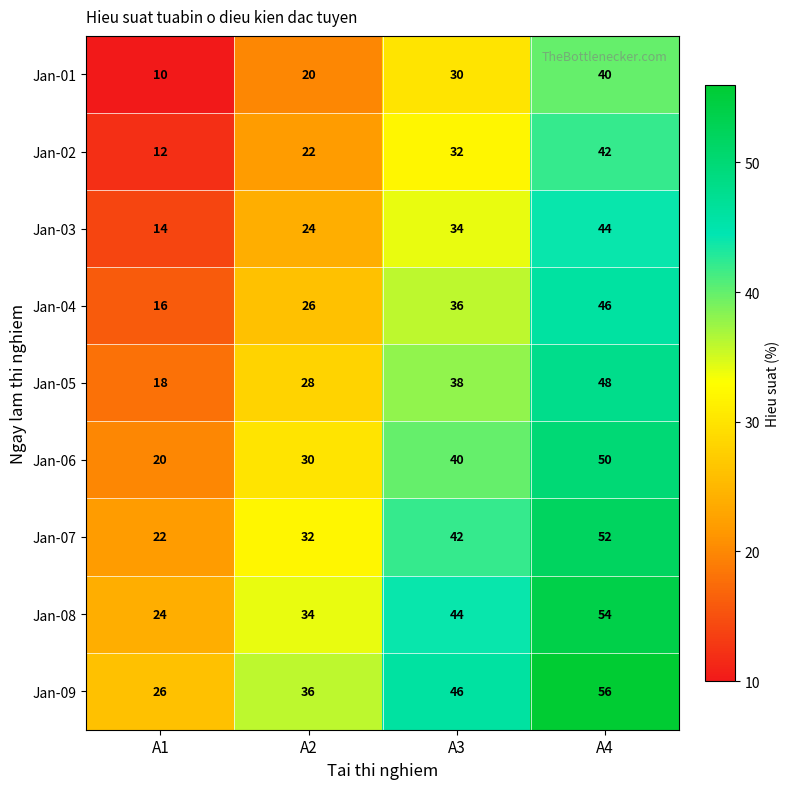

Rank the series at A1 from lowest to highest value.

Jan-01, Jan-02, Jan-03, Jan-04, Jan-05, Jan-06, Jan-07, Jan-08, Jan-09